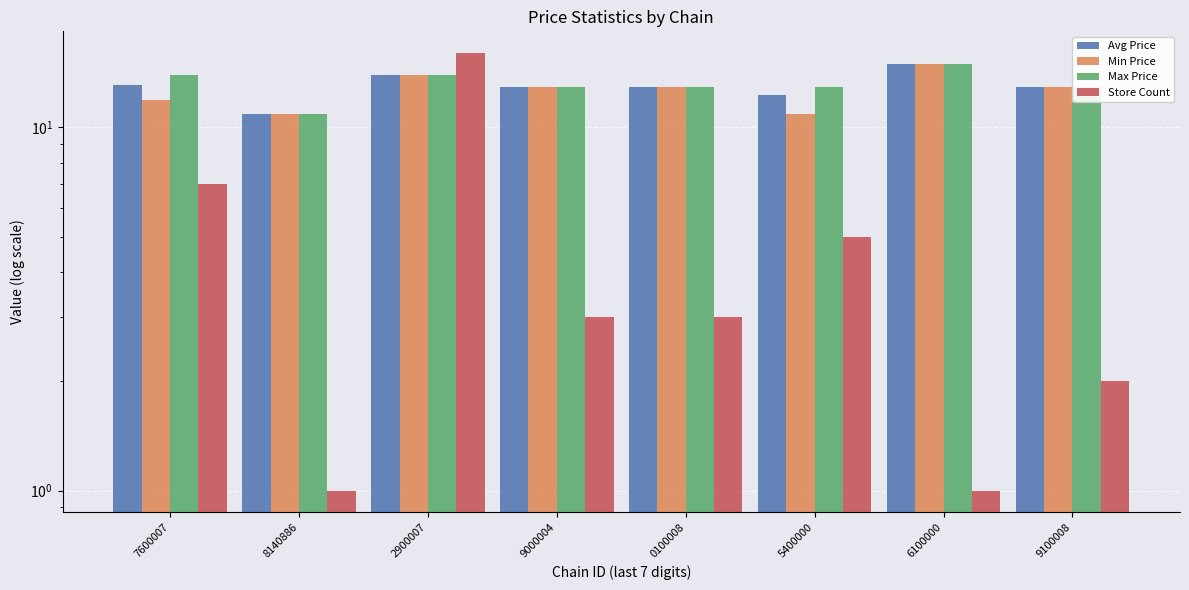

How many bars are there in total?

32